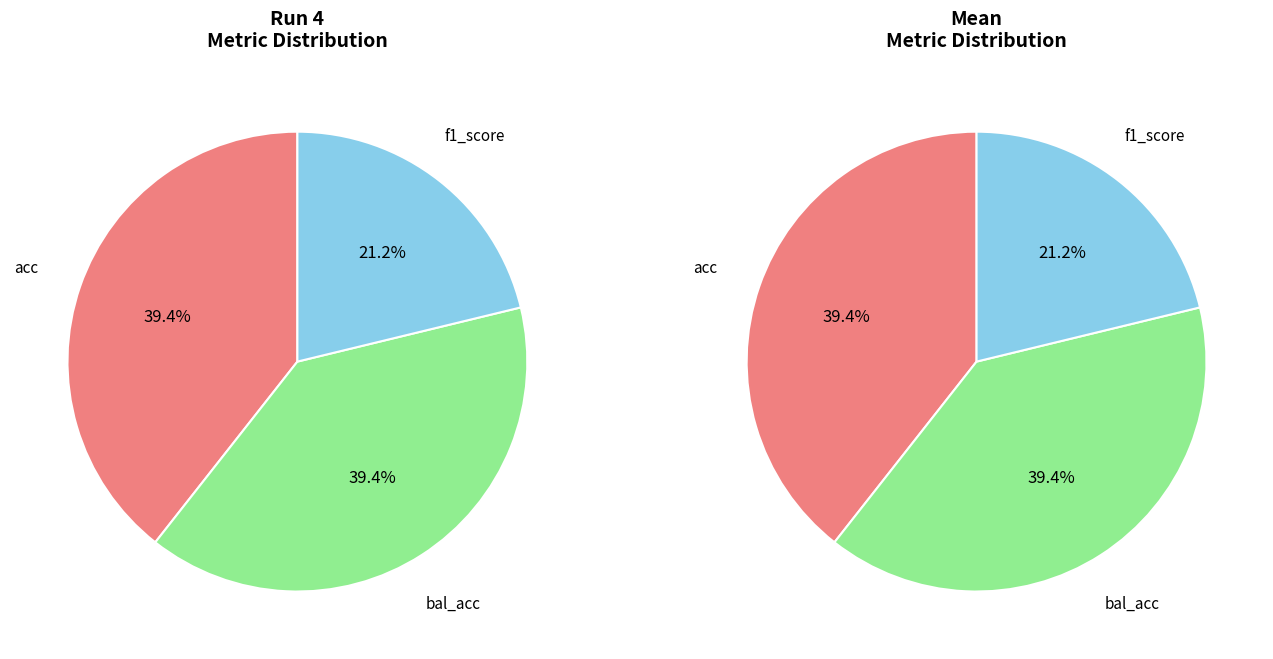

Is acc the majority of the pie?

No